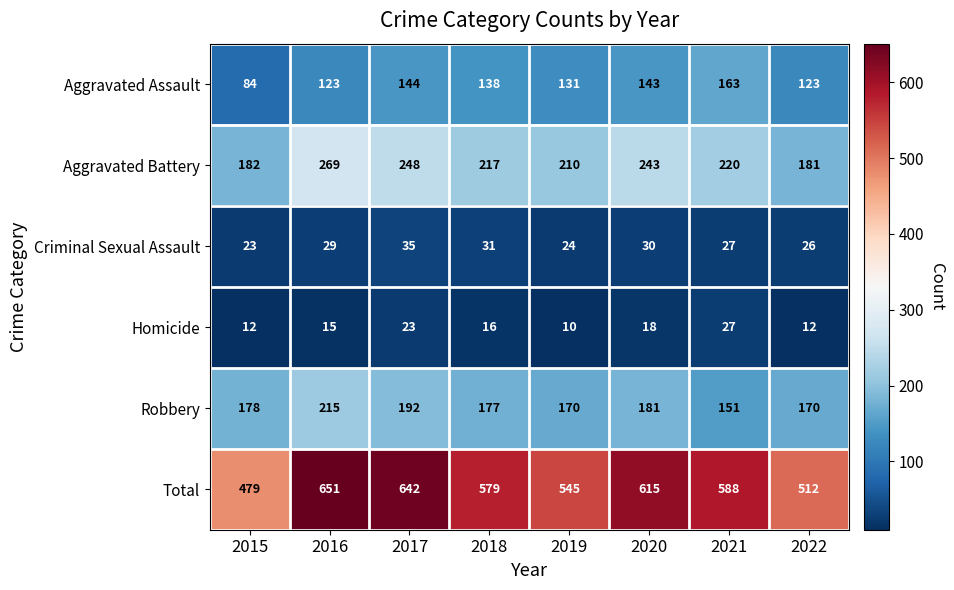

What is the difference between the second highest and second lowest values in the Aggravated Battery series?

66